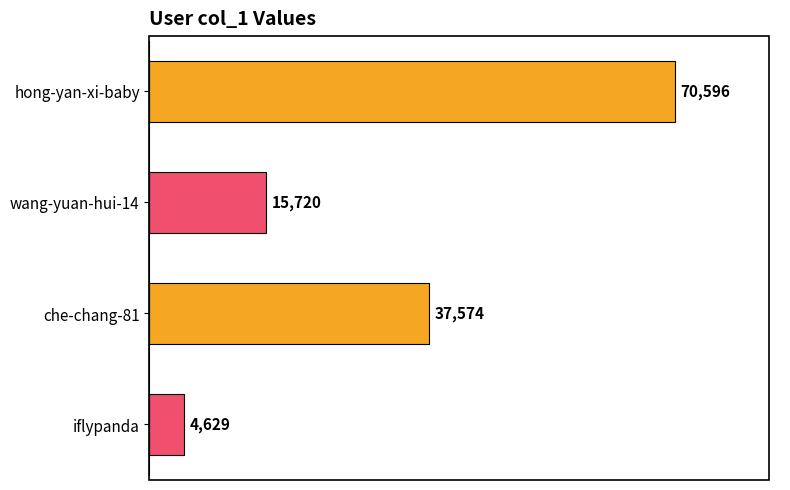

Reading top to bottom, what are all the values shown in this chart?

hong-yan-xi-baby=70596	wang-yuan-hui-14=15720	che-chang-81=37574	iflypanda=4629